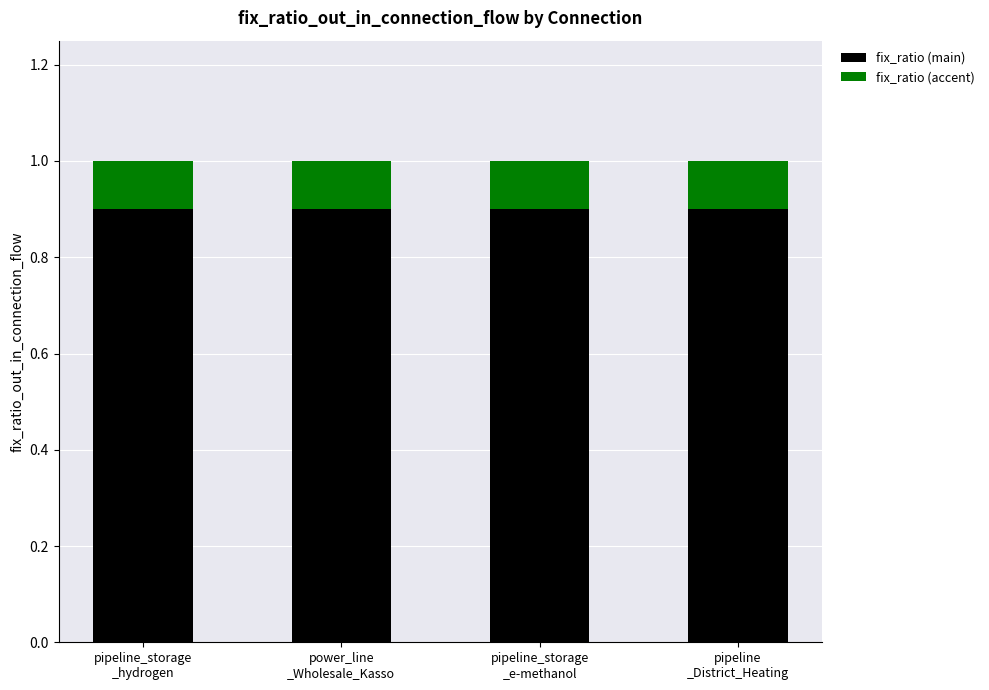

How many data points does each series have?

4